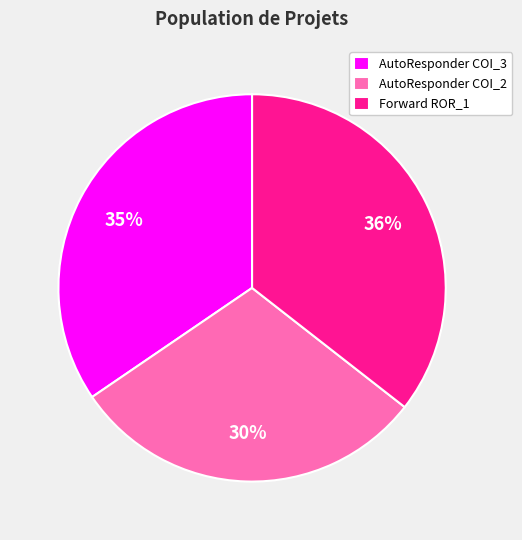

What percentage is the Forward ROR_1 slice, to the nearest percent?

36%